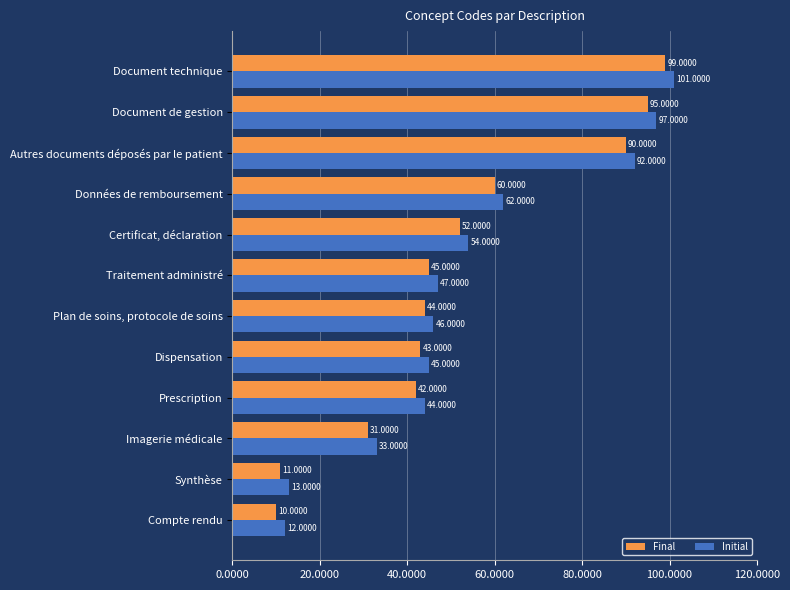

What is the difference between the maximum and minimum values in the Initial series?

89